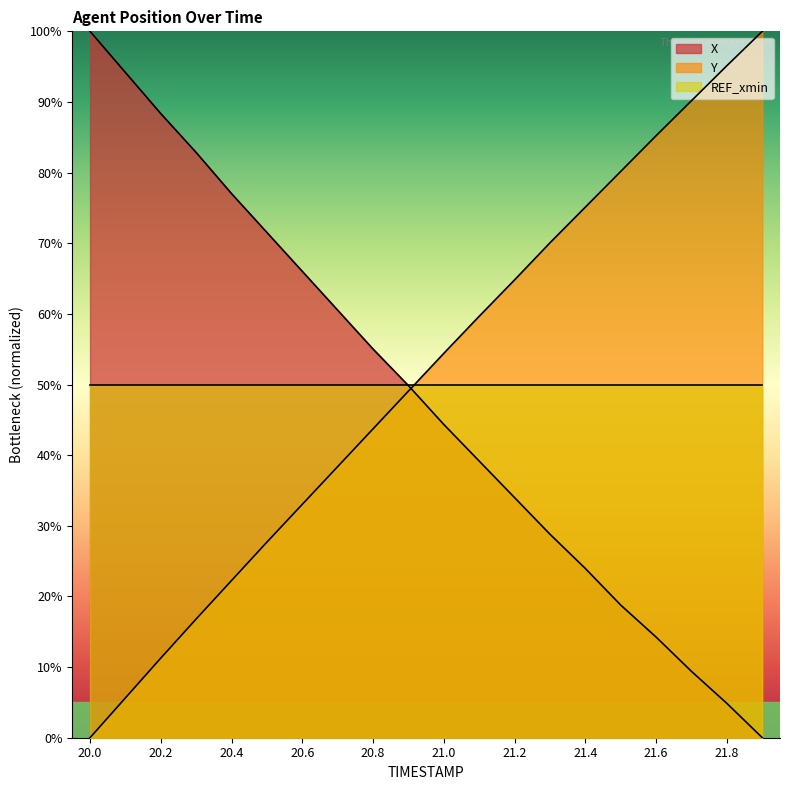

At which category does the chart reach its minimum across all series?

21.9